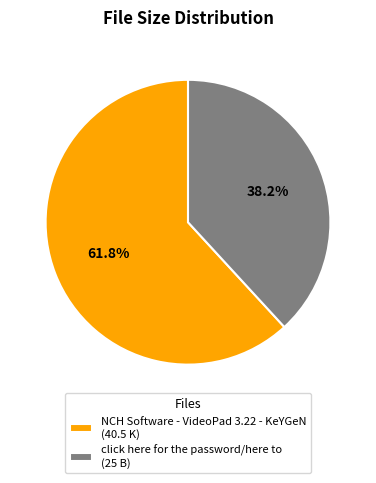

To the nearest percent, what percentage of the pie is click here for the password/here to?

38%